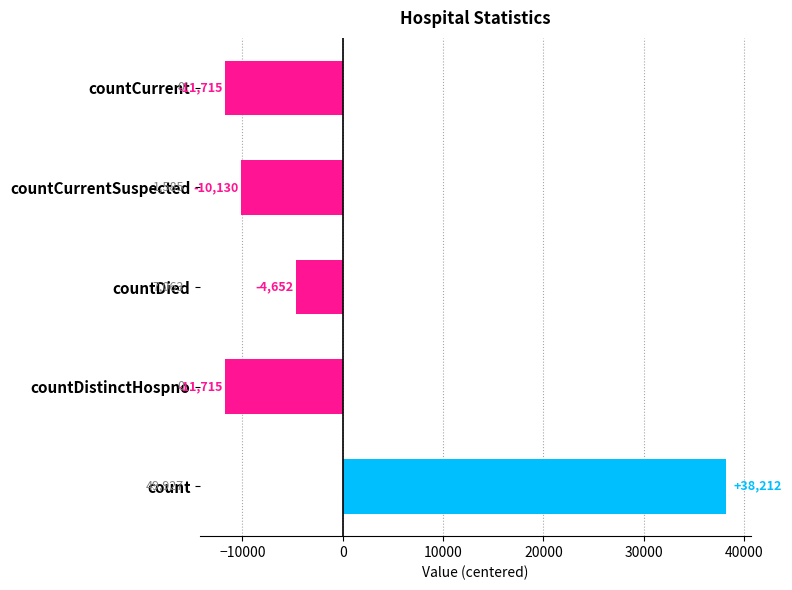

How many bars are there in total?

5